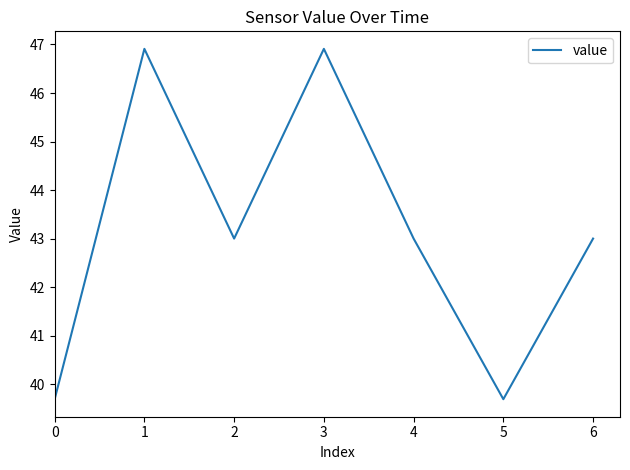

Reading right to left, list all the values displayed in this chart.

43.0	39.7	43.0	46.9	43.0	46.9	39.7